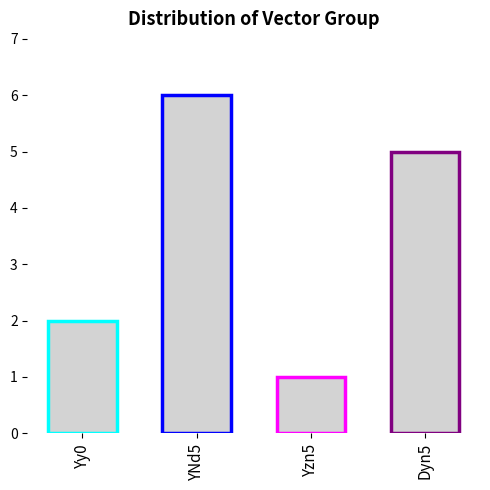

At which label is the value closest to 3?

Yy0